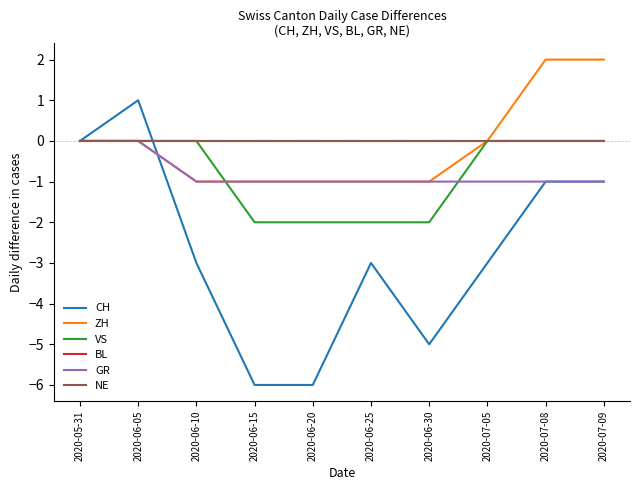

What is the approximate value of CH at 2020-06-25?

-3